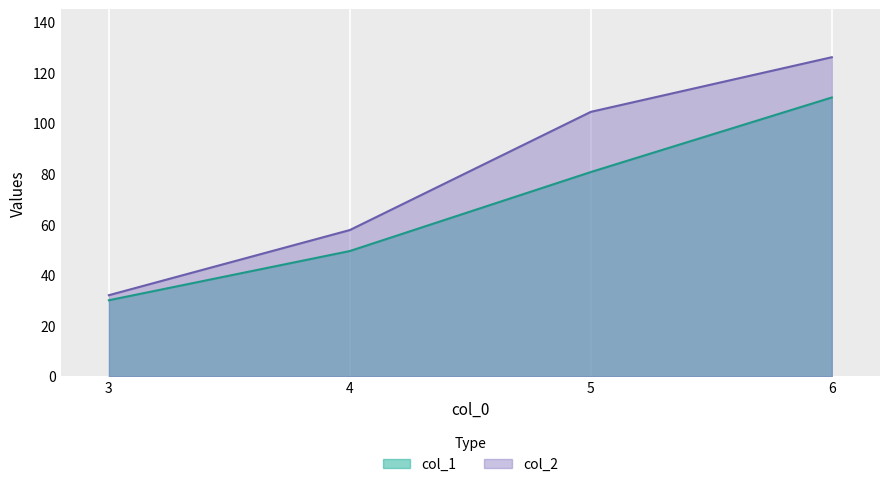

True or false: col_2 and col_1 cross at least once.

False